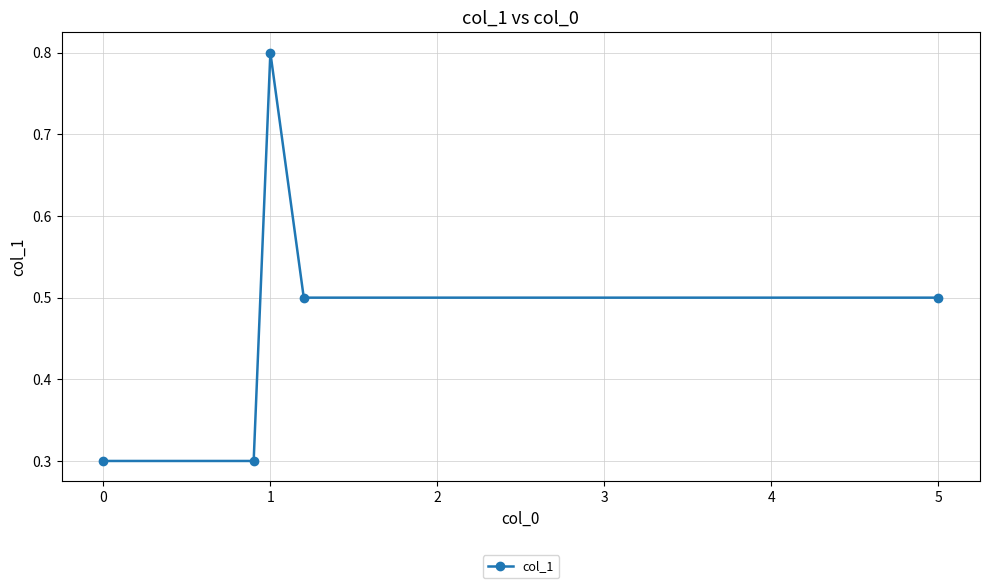

What is the minimum value shown in the chart?

0.3